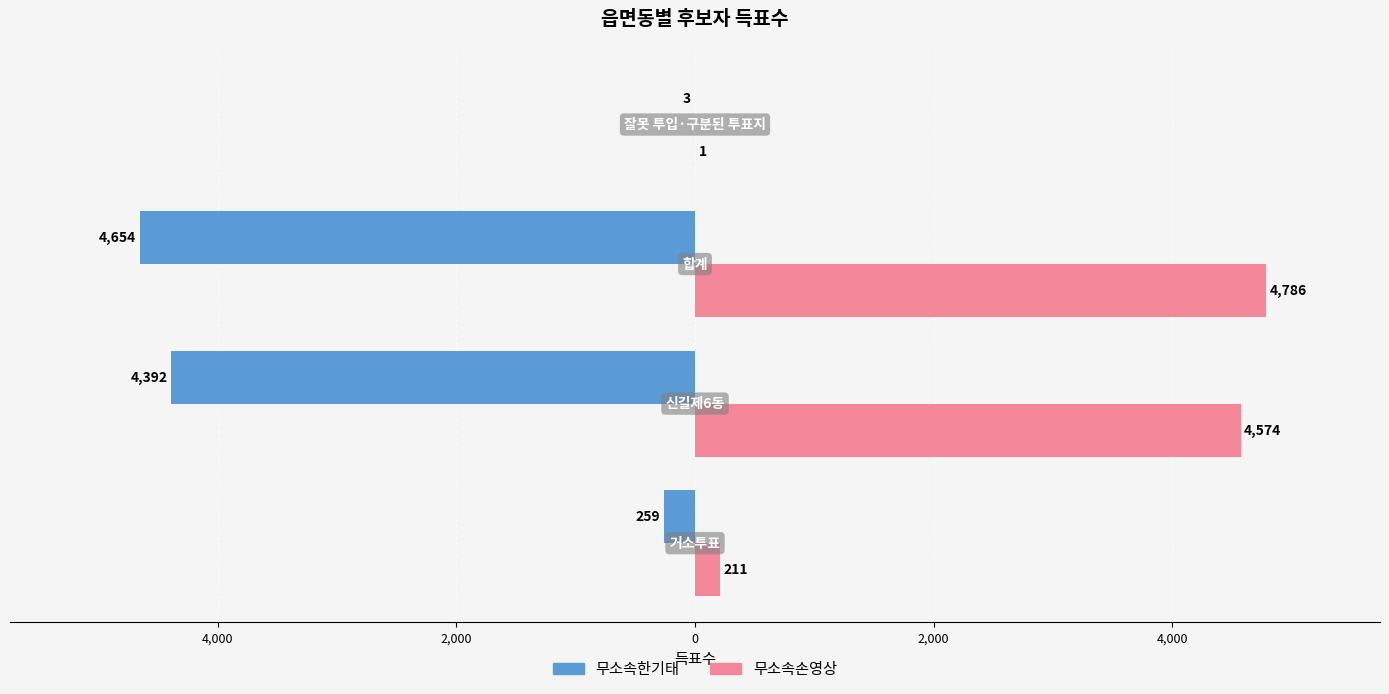

What are all the series names shown in the legend?

무소속한기태, 무소속손영상